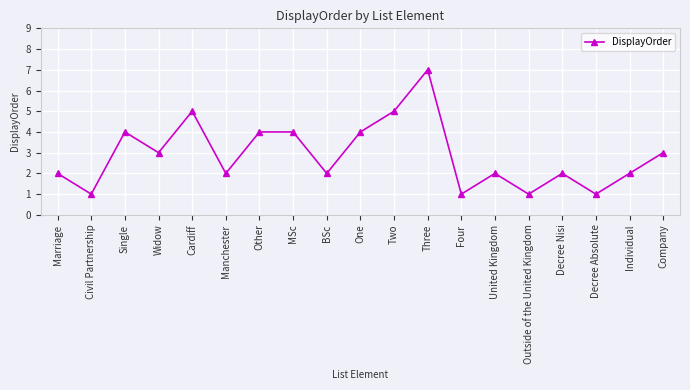

The value at Single is 4. True or false?

True